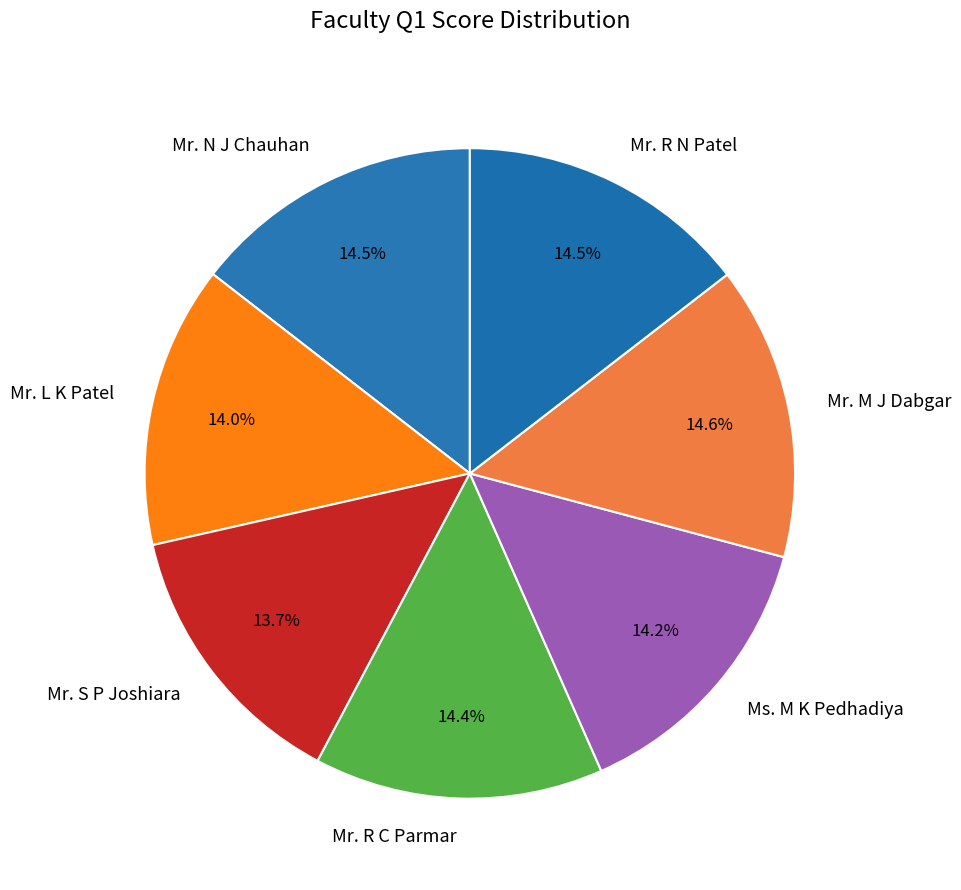

What percentage do Ms. M K Pedhadiya and Mr. R C Parmar together represent?

28.6%